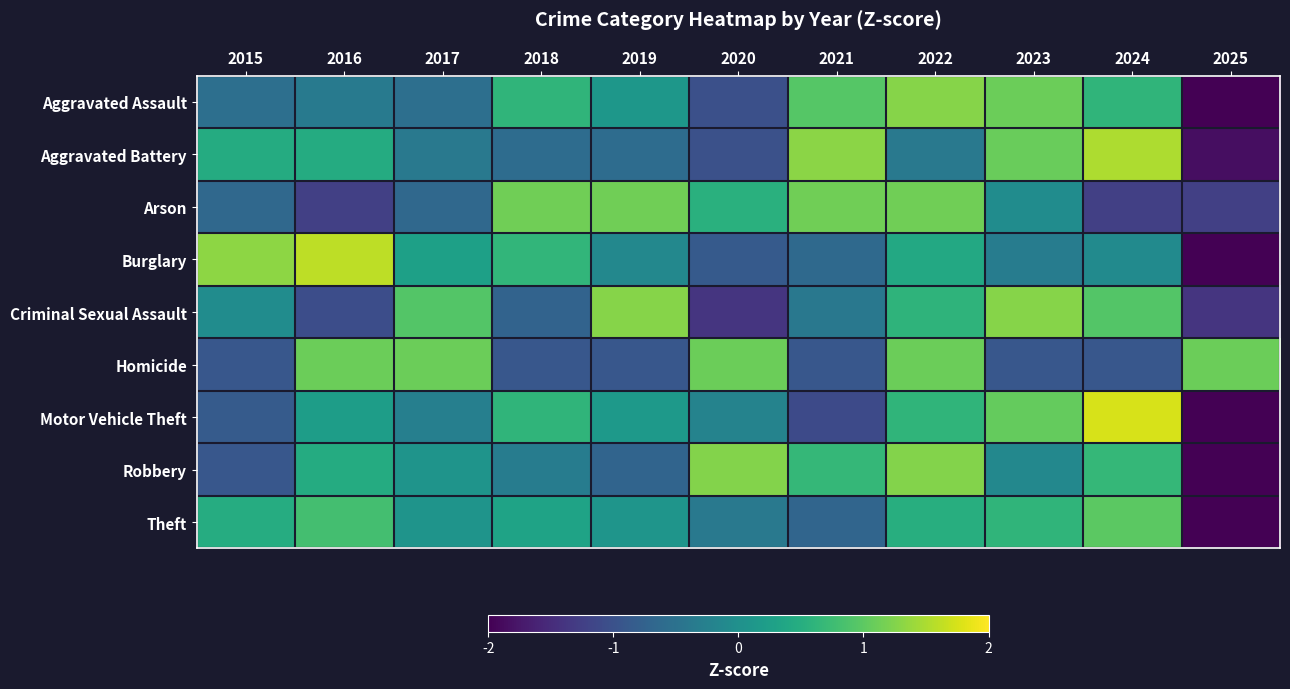

What is the total value across all series at 2025?

-14.8